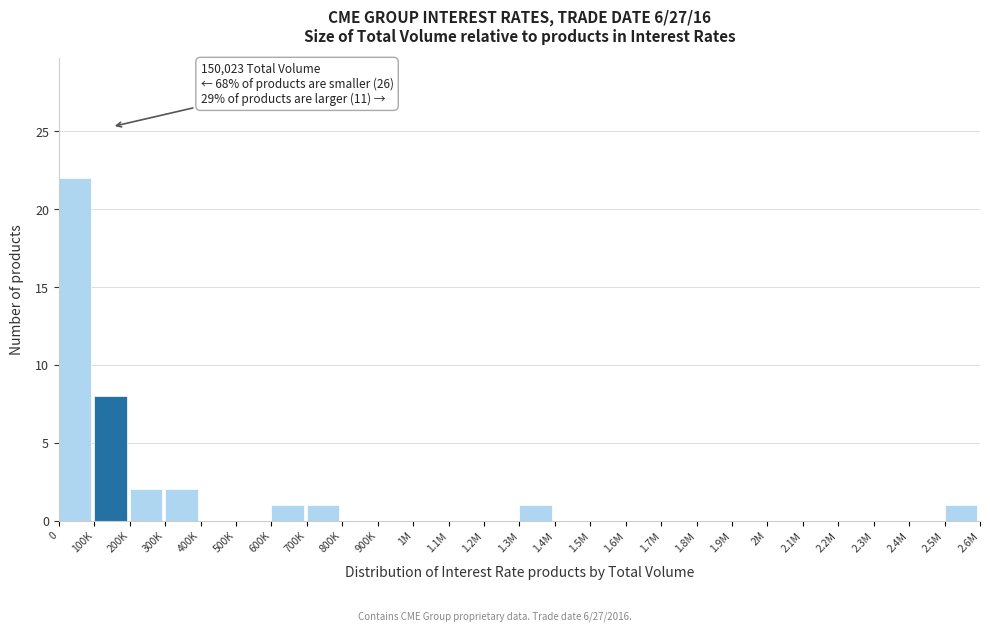

Reading right to left, what are all the values shown in this chart?

2.5M=1	2.4M=0	2.3M=0	2.2M=0	2.1M=0	2M=0	1.9M=0	1.8M=0	1.7M=0	1.6M=0	1.5M=0	1.4M=0	1.3M=1	1.2M=0	1.1M=0	1M=0	900K=0	800K=0	700K=1	600K=1	500K=0	400K=0	300K=2	200K=2	100K=8	0=22